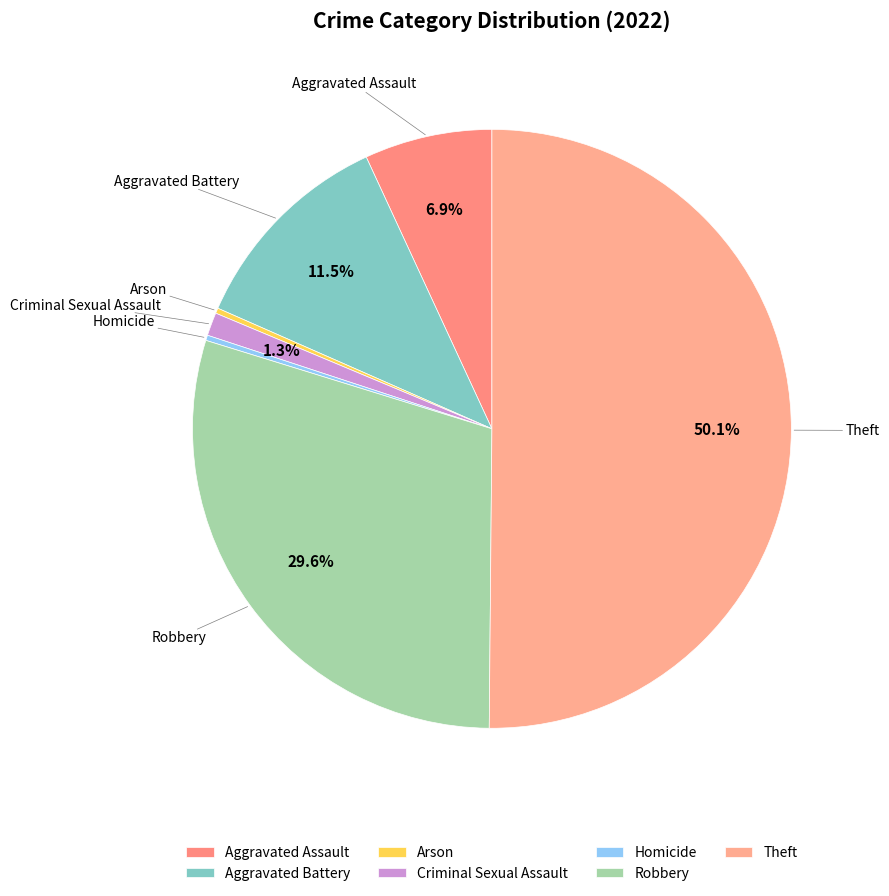

To the nearest percent, what is the difference between the Arson and Aggravated Assault slice percentages?

7%